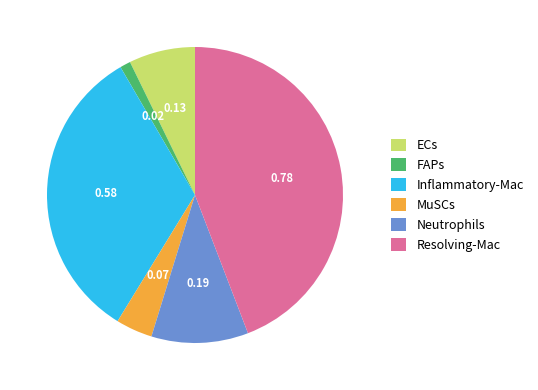

Is it true that ECs is 17% of the pie?

False